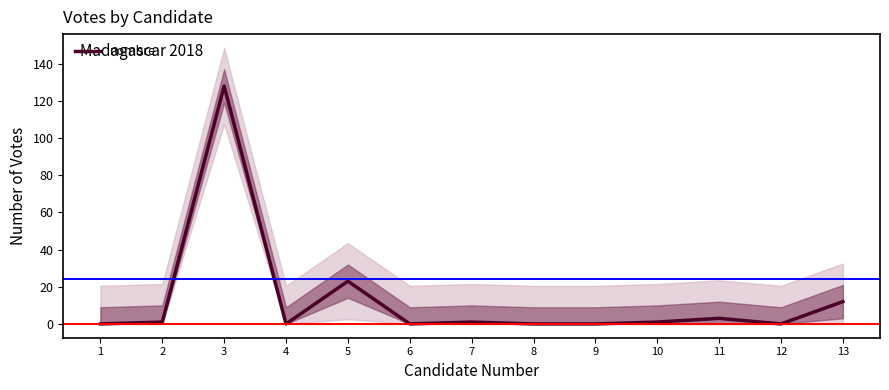

At which label does the data first exceed 1?

3